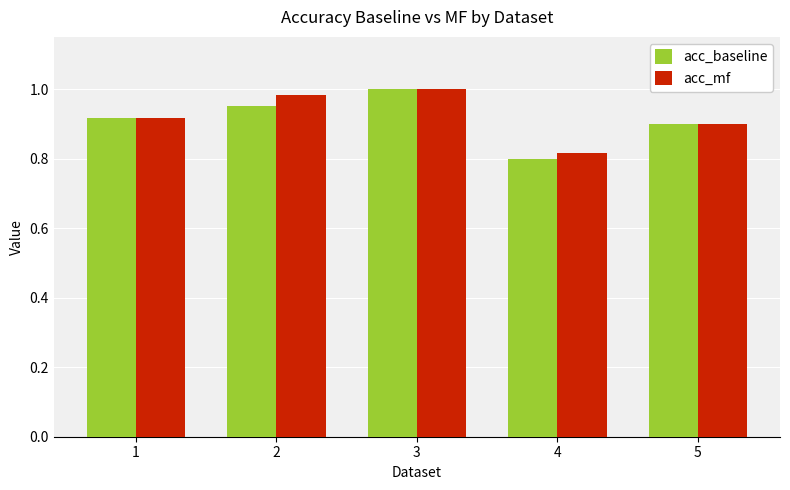

At how many categories does at least one series exceed 0?

5